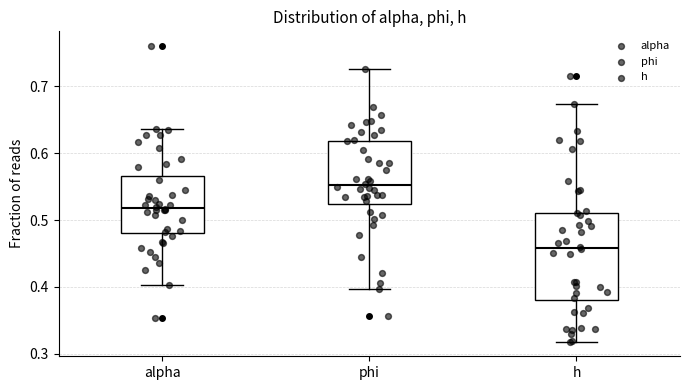

Which box is the tallest, from its lower edge to its upper edge?

h